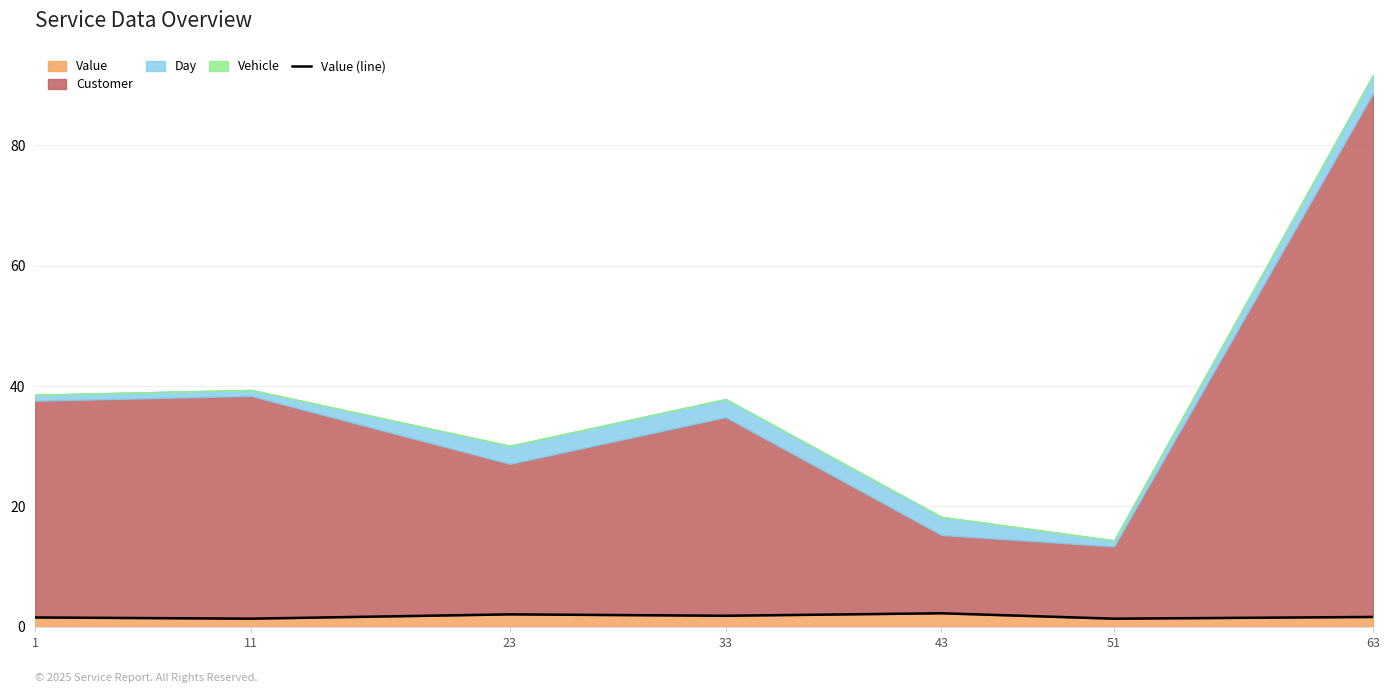

What is the ratio of the value at 11 to the value at 63?

0.8